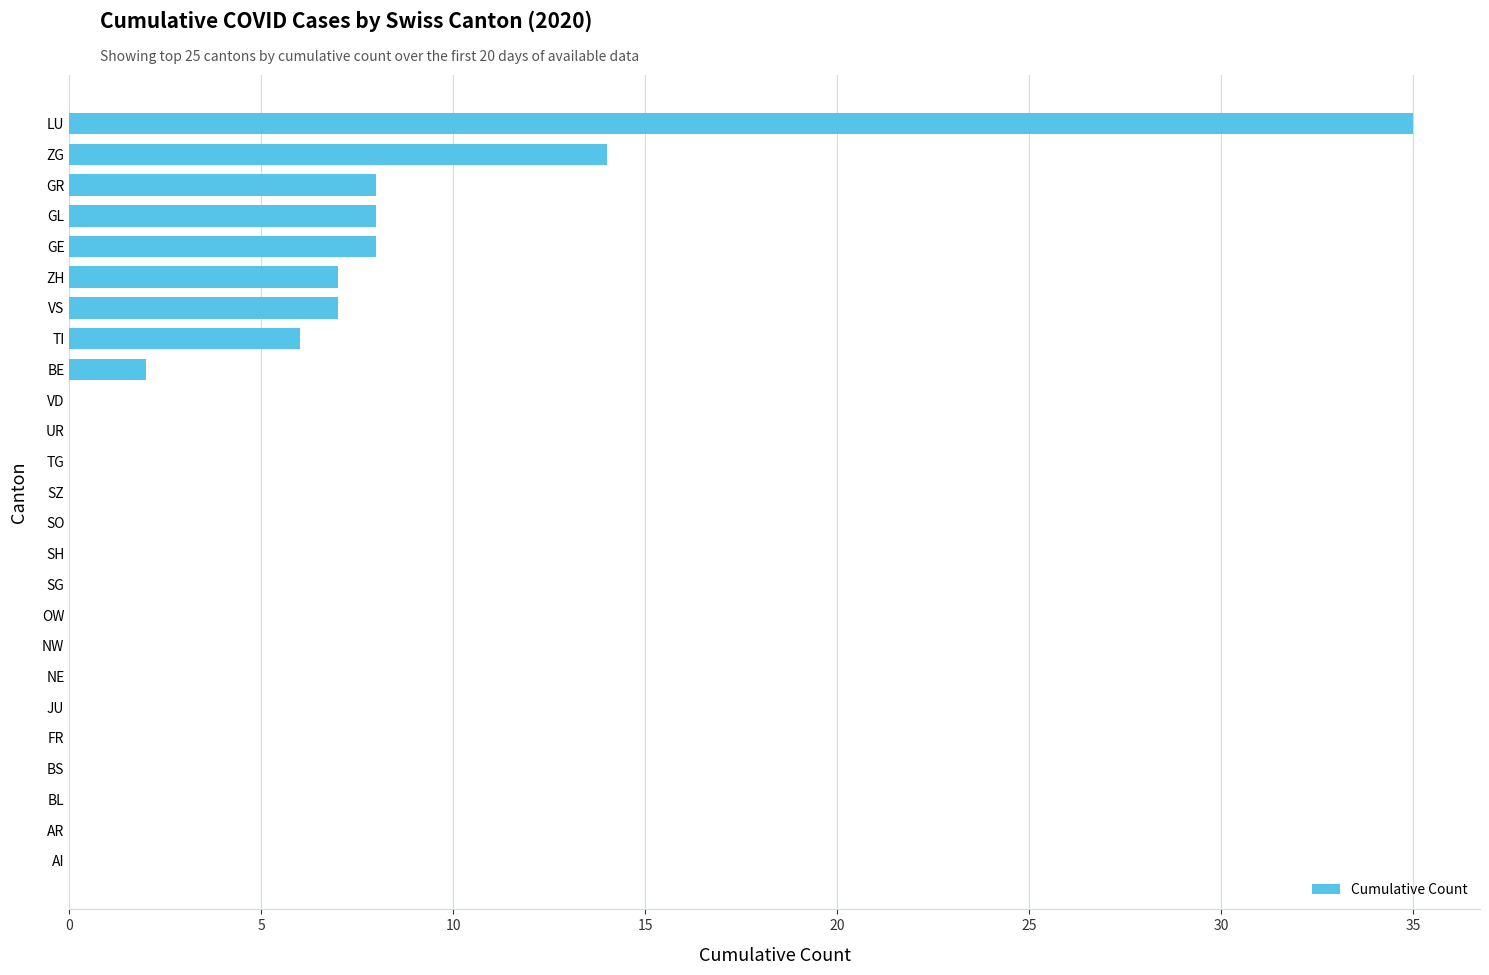

How many series are shown in this chart?

1